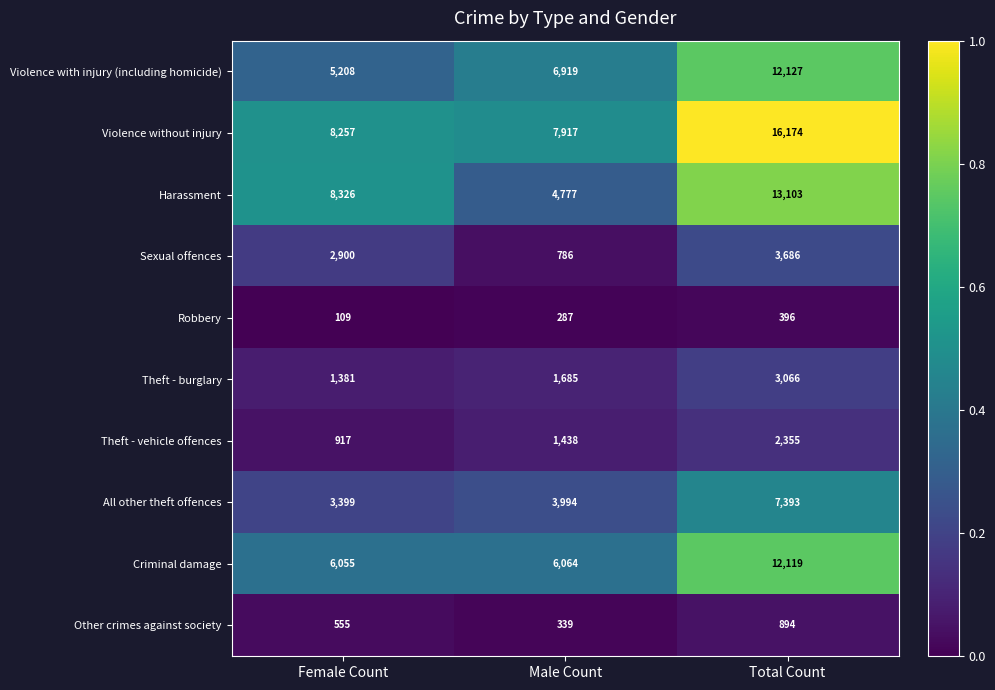

Reading left to right, what are all the values shown in this chart?

Violence with injury (including homicide): 5208	6919	12127
Violence without injury: 8257	7917	16174
Harassment: 8326	4777	13103
Sexual offences: 2900	786	3686
Robbery: 109	287	396
Theft - burglary: 1381	1685	3066
Theft - vehicle offences: 917	1438	2355
All other theft offences: 3399	3994	7393
Criminal damage: 6055	6064	12119
Other crimes against society: 555	339	894